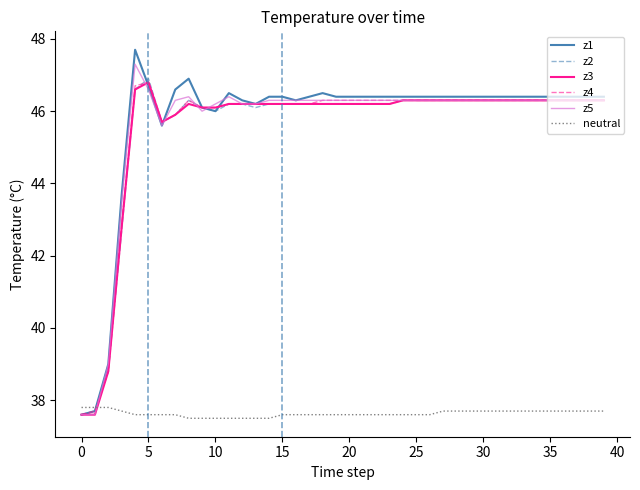

At how many categories does at least one series exceed 37?

40